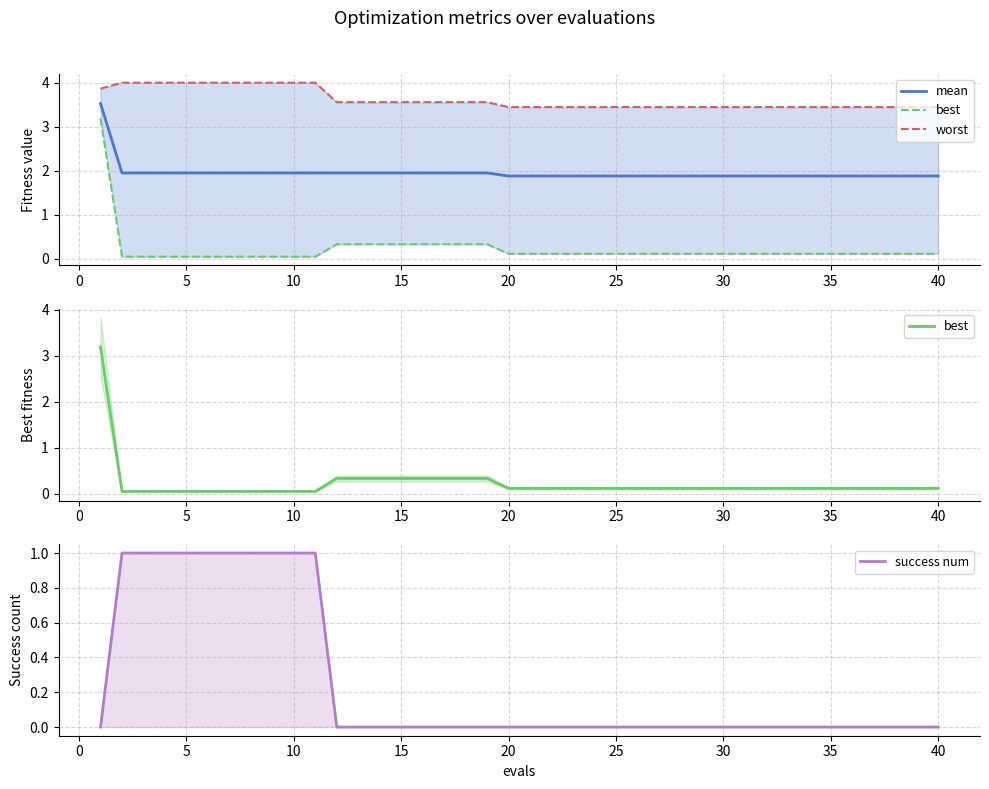

What is the highest value of the mean series?

3.5